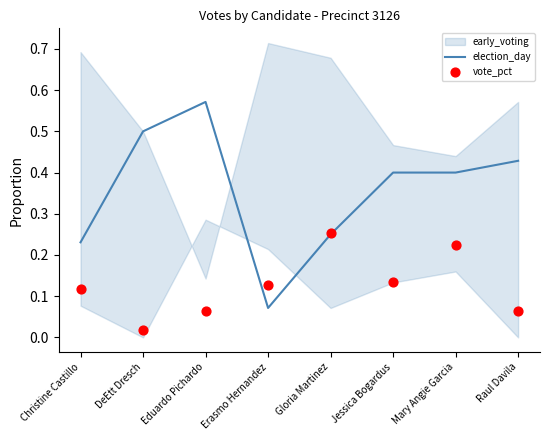

Which series has the widest spread of Y values?

election_day